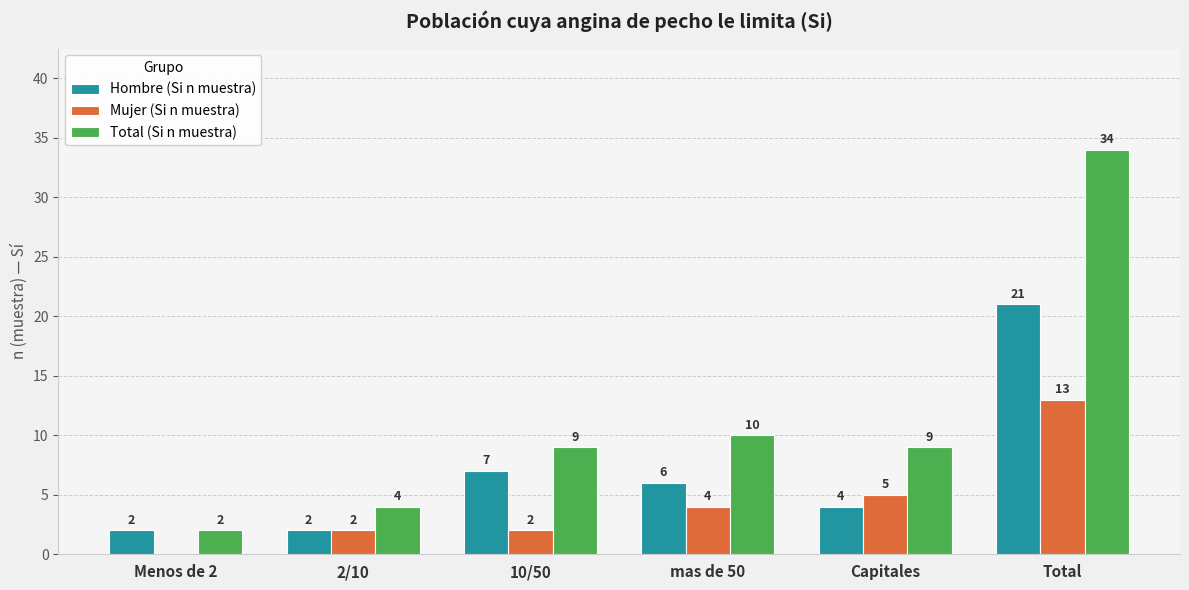

True or false: Mujer (Si n muestra) has a value of 8 at Total.

False